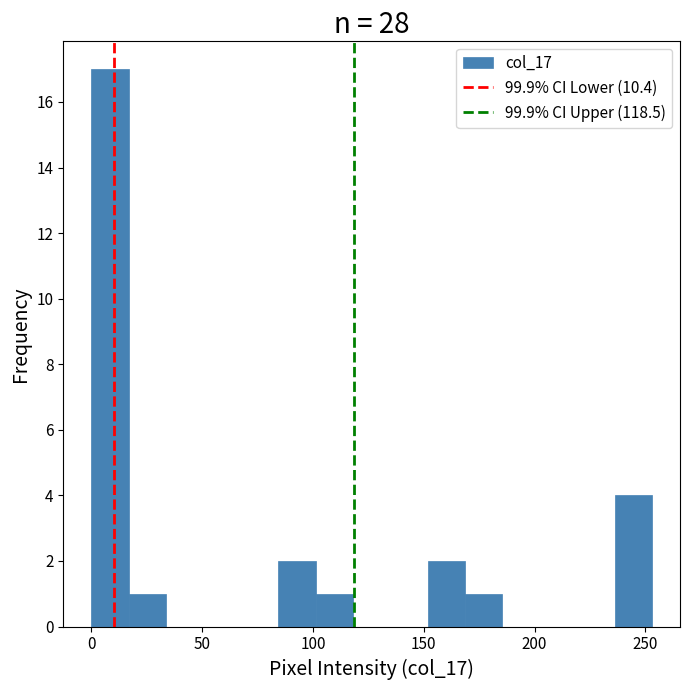

Around what value on the x-axis is the tallest bar? Give the approximate position of its centre, as read against the axis.

10